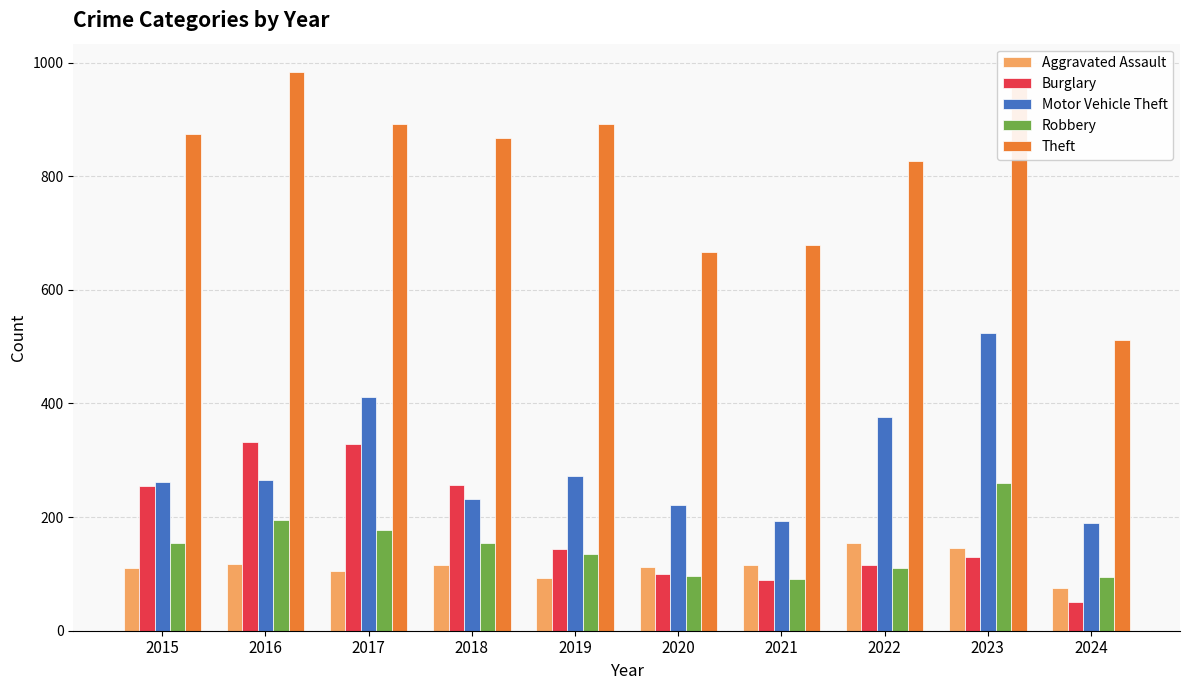

What is the difference between the highest and lowest values at 2020?

569